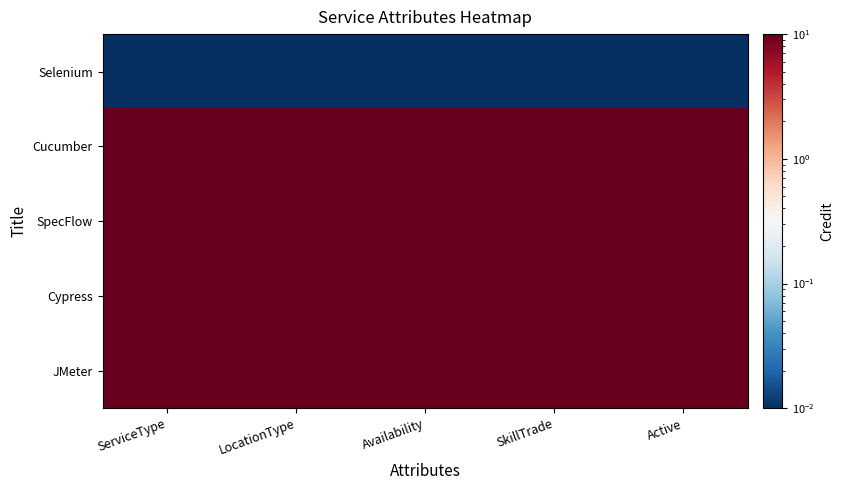

What is the total value across all series at SkillTrade?

40.0